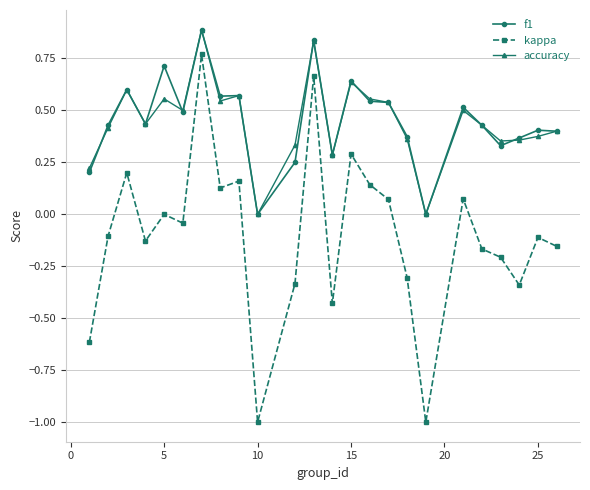

What is the maximum value shown in the chart?

0.9